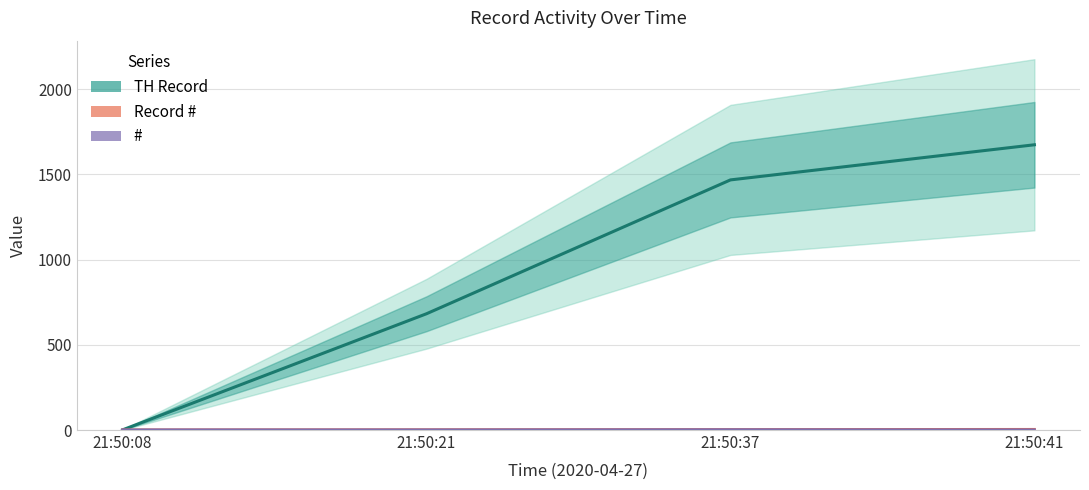

What is the sum of all # values?

5